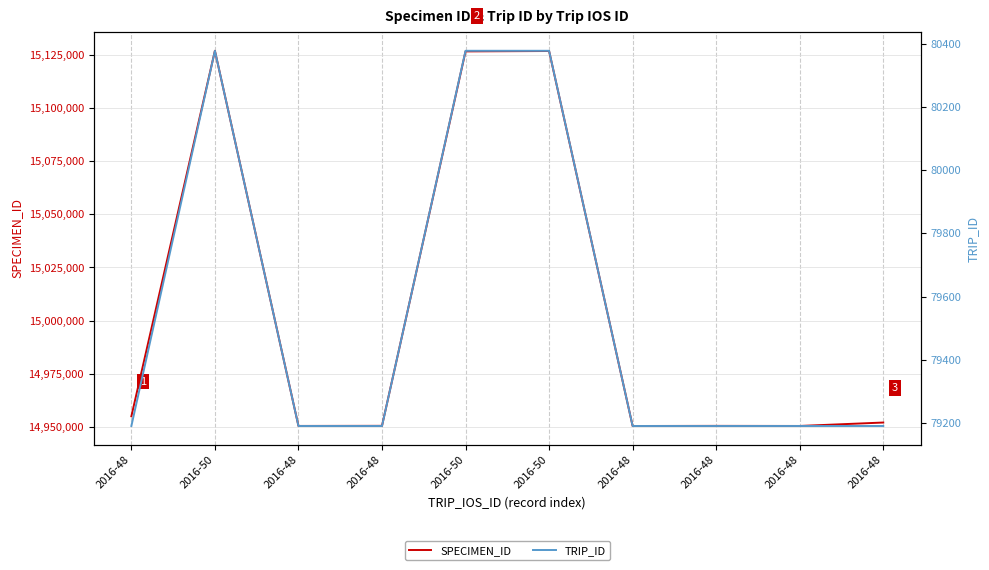

What is the total value across all series at 2016-48?

15034082